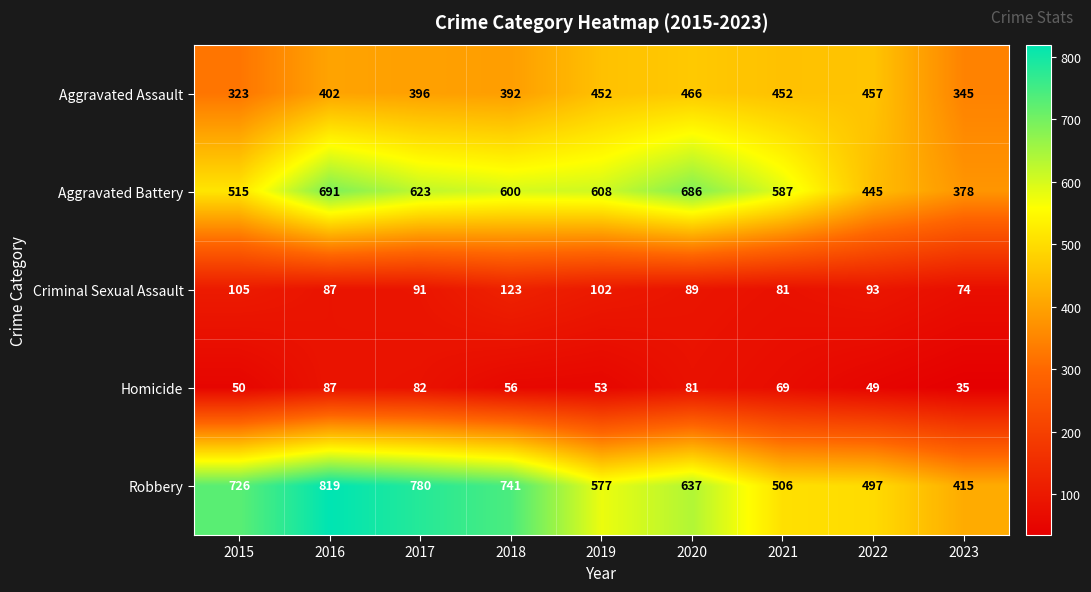

True or false: Robbery has a value of 280 at 2019.

False